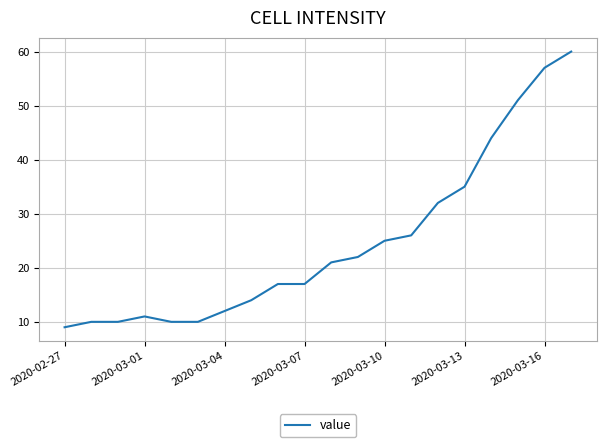

What is the minimum value shown in the chart?

9